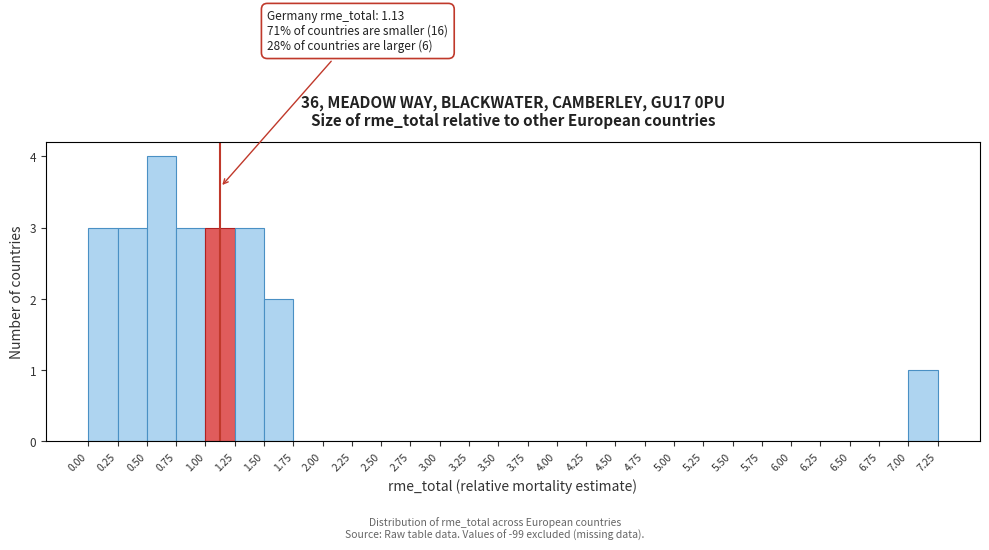

Over which range of the x-axis is the bar tallest?

0.50 to 0.75